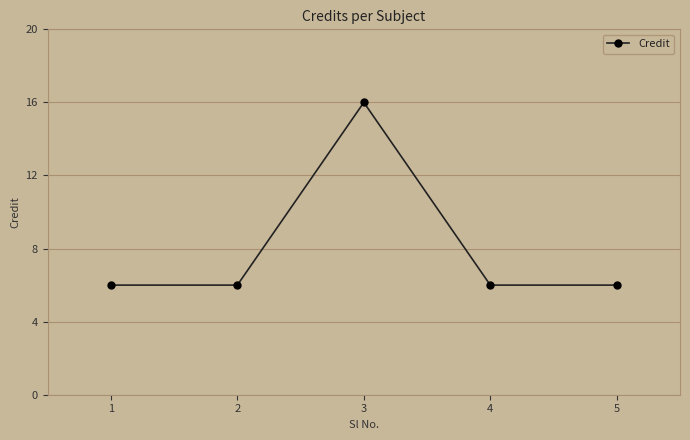

Reading right to left, what are all the values shown in this chart?

6	6	16	6	6